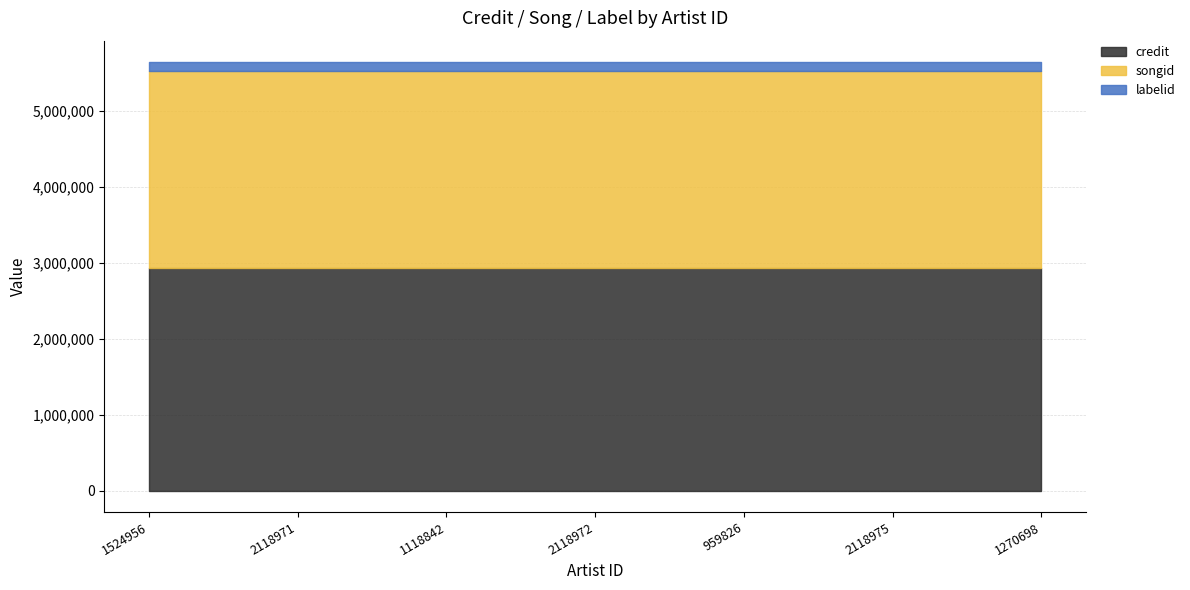

What is the sum of the credit values at 1118842 and 2118975?

5850574